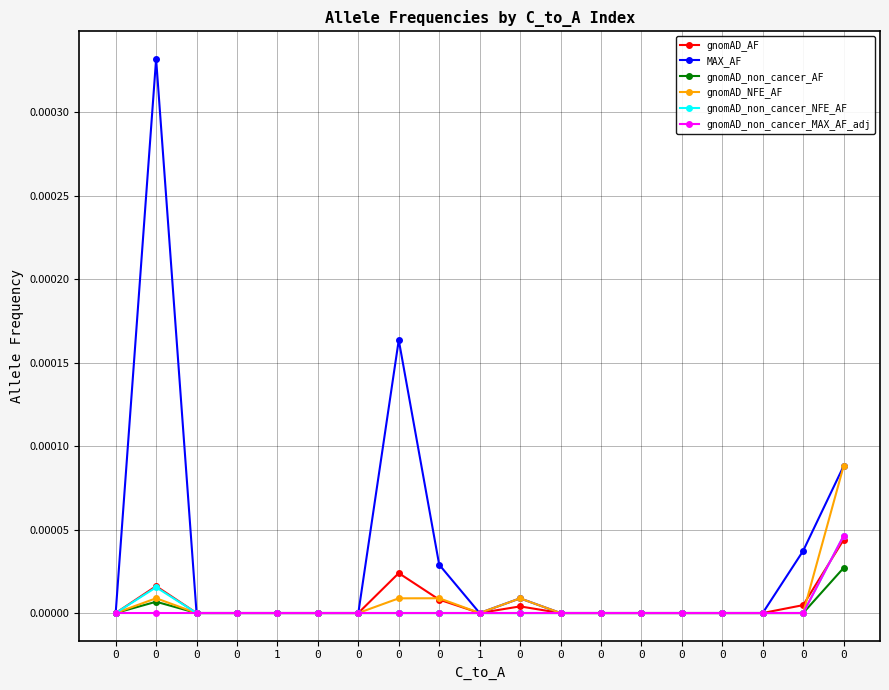

What are all the series names shown in the legend?

gnomAD_AF, MAX_AF, gnomAD_non_cancer_AF, gnomAD_NFE_AF, gnomAD_non_cancer_NFE_AF, gnomAD_non_cancer_MAX_AF_adj